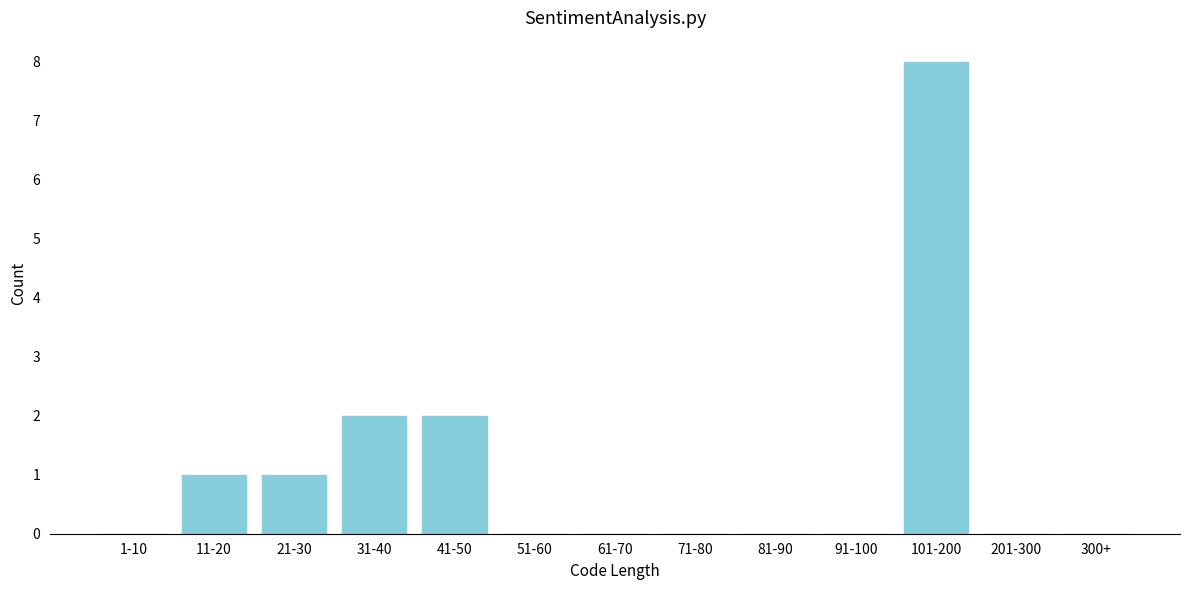

Reading left to right, what are all the values shown in this chart?

1-10=0	11-20=1	21-30=1	31-40=2	41-50=2	51-60=0	61-70=0	71-80=0	81-90=0	91-100=0	101-200=8	201-300=0	300+=0